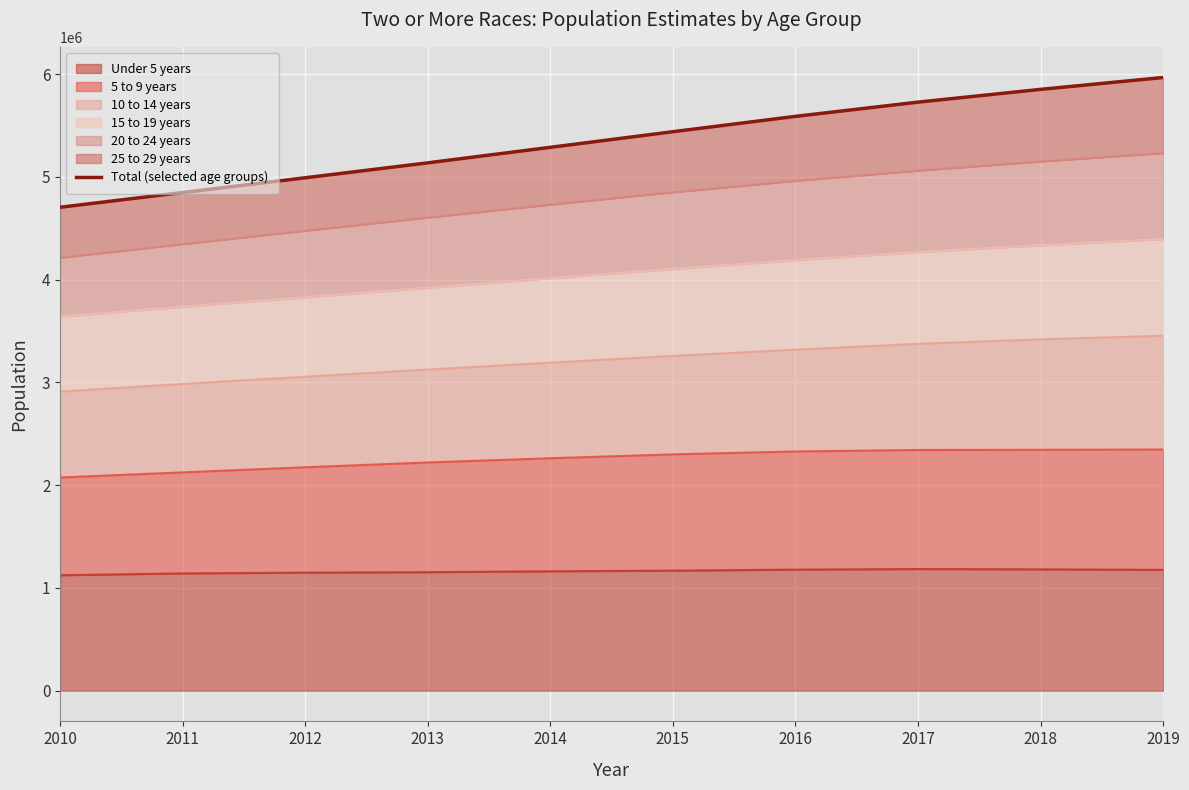

At which category does the chart reach its minimum across all series?

2010